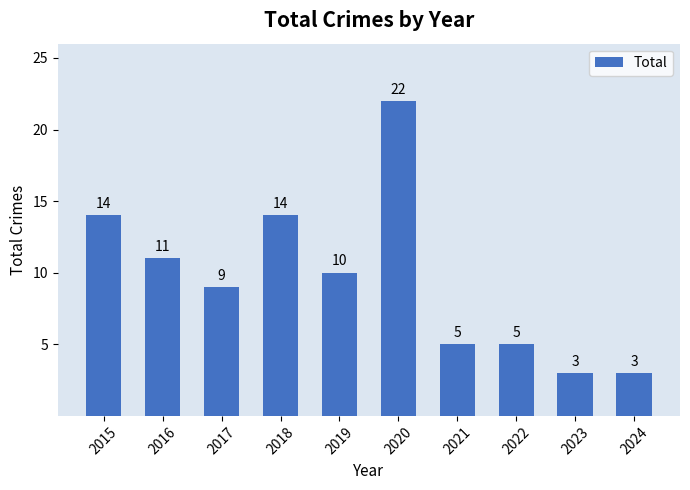

What is the smallest value displayed?

3